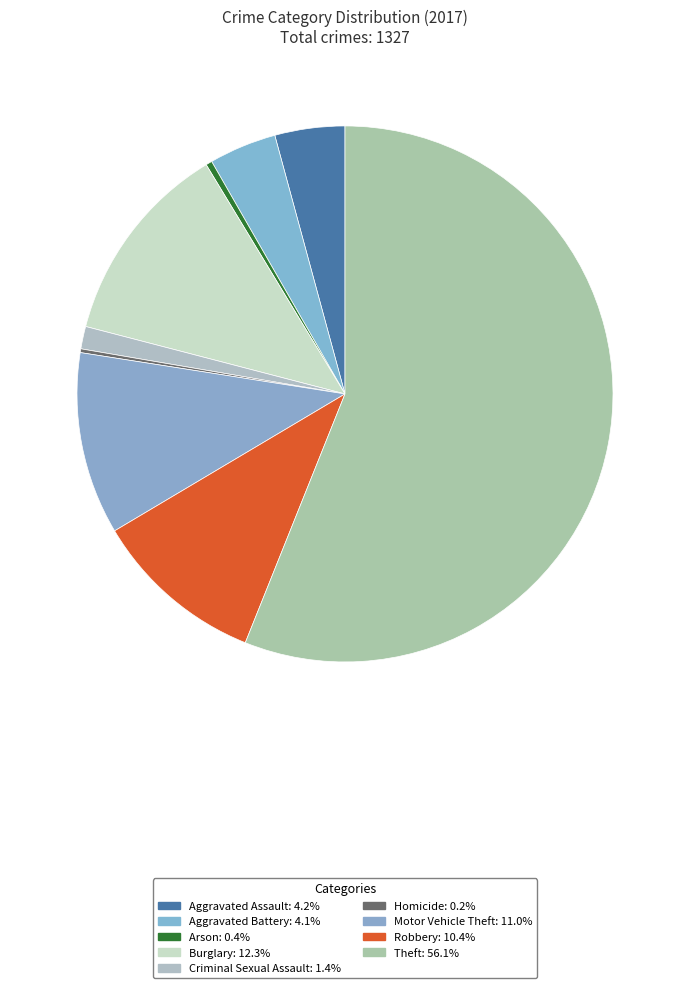

To the nearest percent, what is the combined percentage of Theft and Burglary?

68%